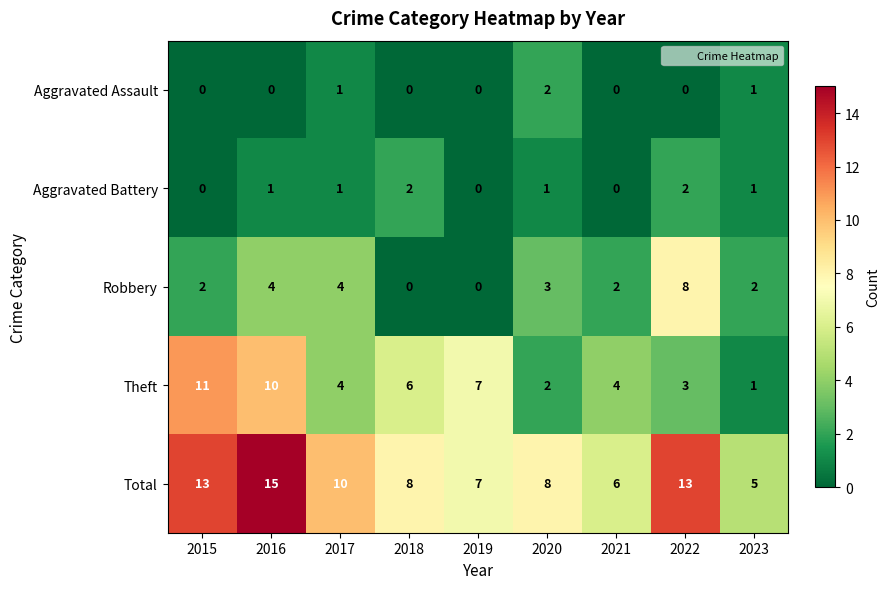

How many data points does each series have?

9